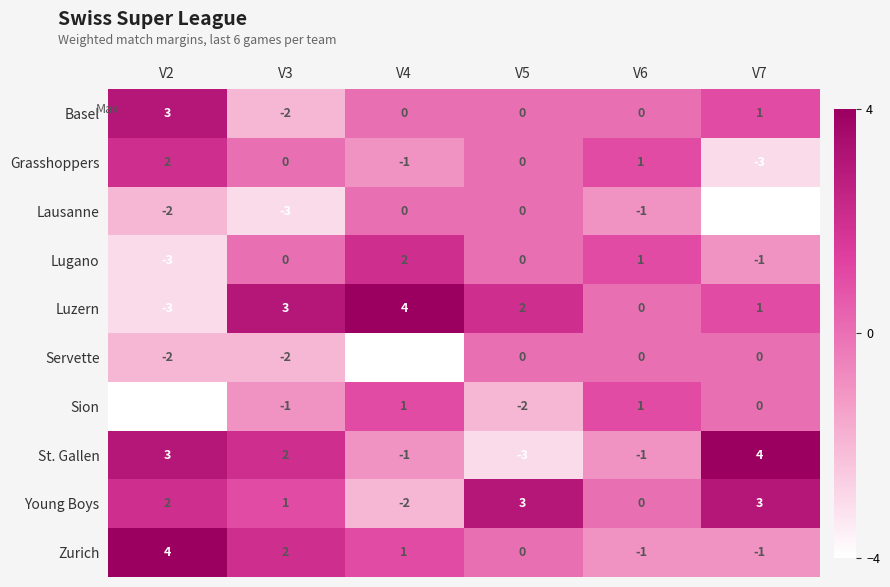

How many negative values does the Grasshoppers series have?

2